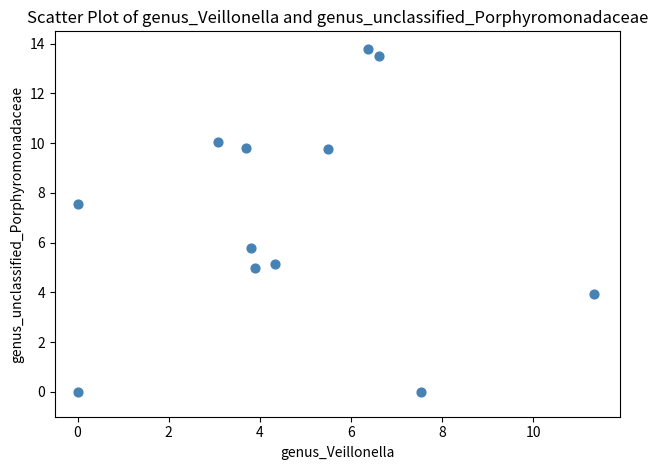

What is the range of X values (max minus min)?

11.3